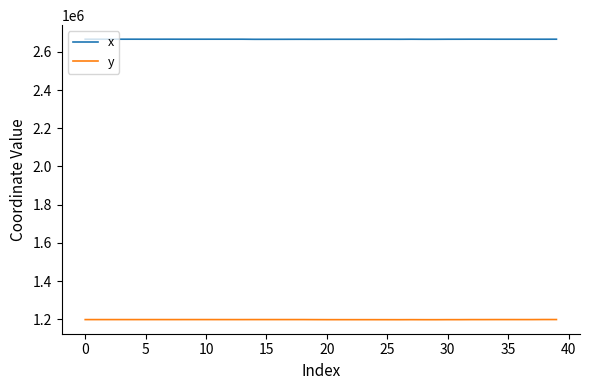

Is this an area chart (filled region under the line)?

No